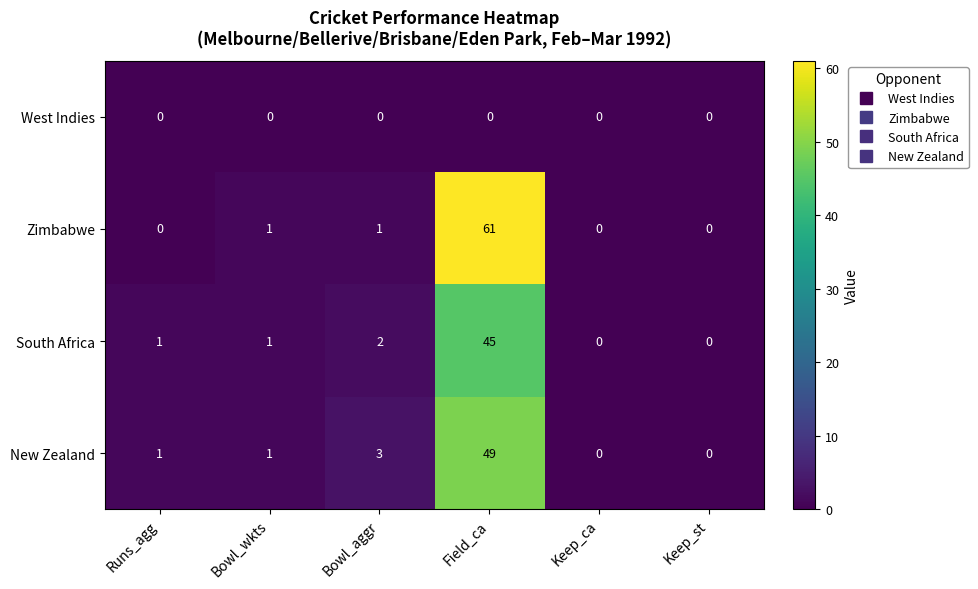

Which series has the widest spread of values?

Zimbabwe